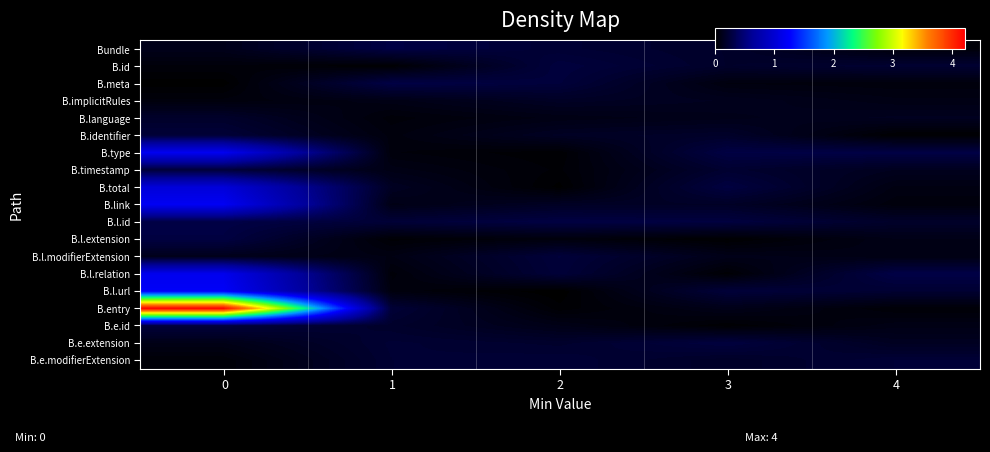

Which label corresponds to the smallest value in the chart?

2